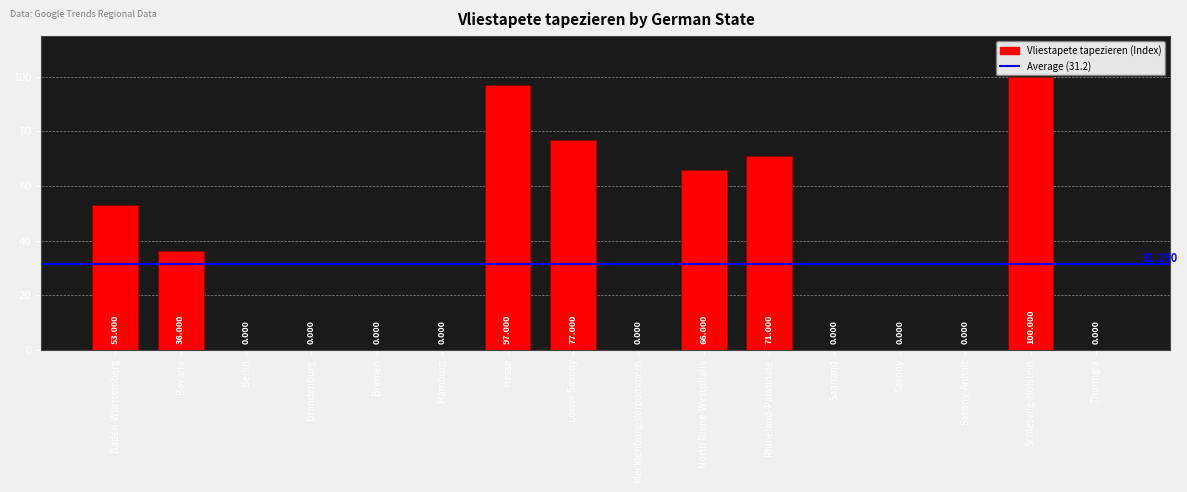

The value at Hesse is 41. True or false?

False